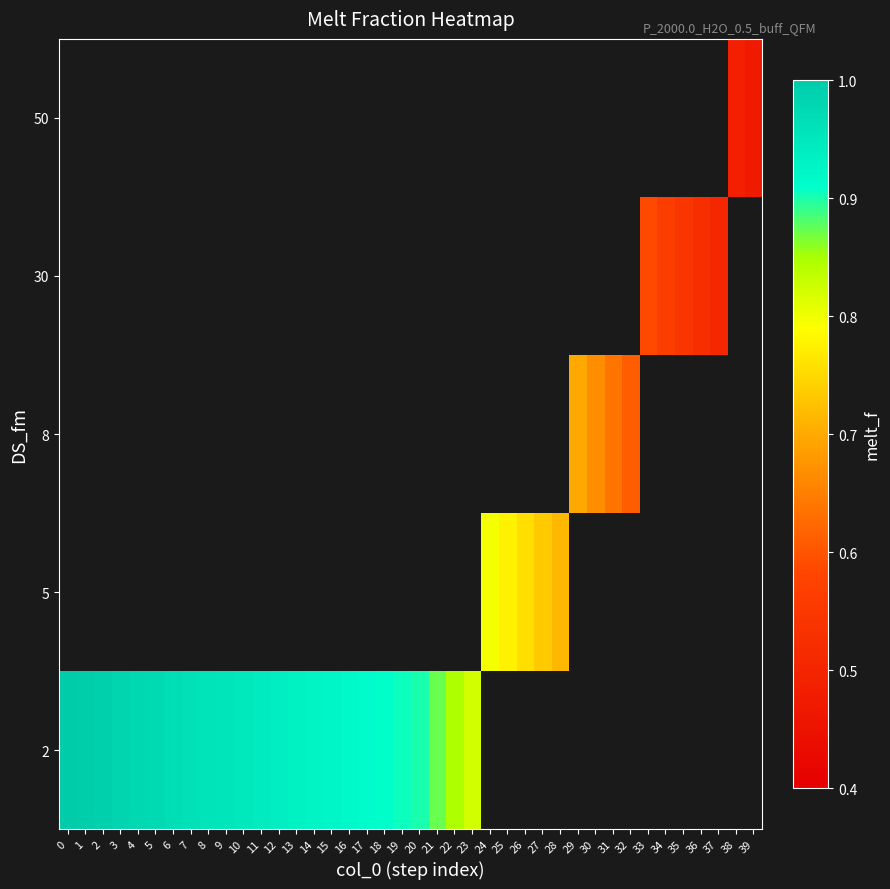

Rank the series by their average value, from highest to lowest.

row_0, row_1, row_2, row_3, row_4